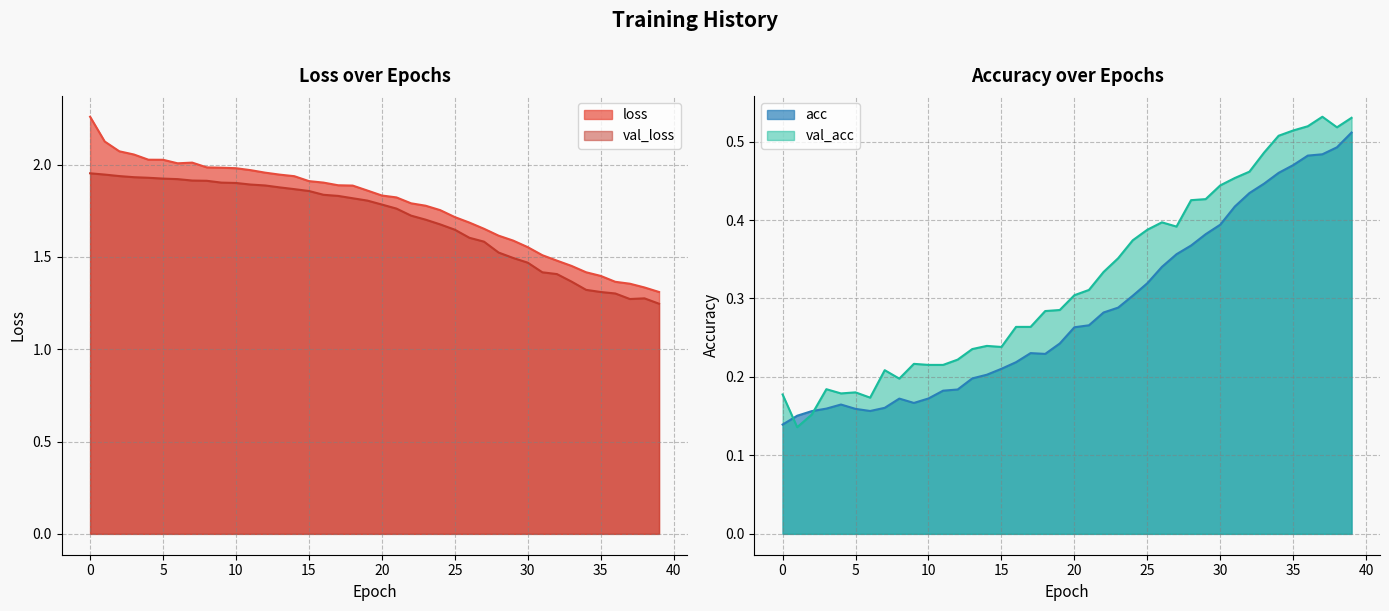

Is the value of acc at 32 greater than the value of val_loss at 6?

No